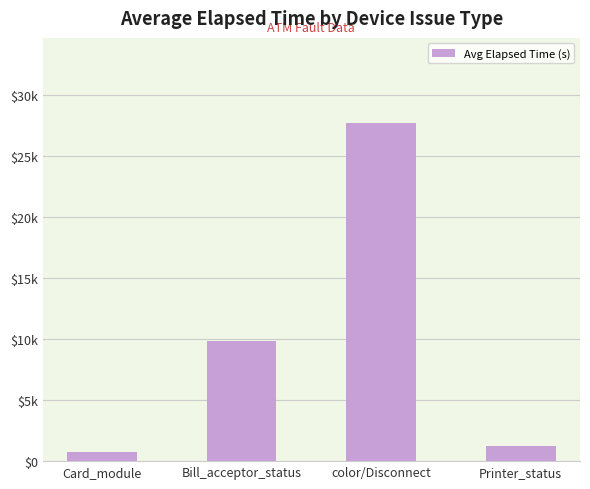

Reading right to left, extract all data points from this chart.

Printer_status=1249	color/Disconnect=27716	Bill_acceptor_status=9823	Card_module=734